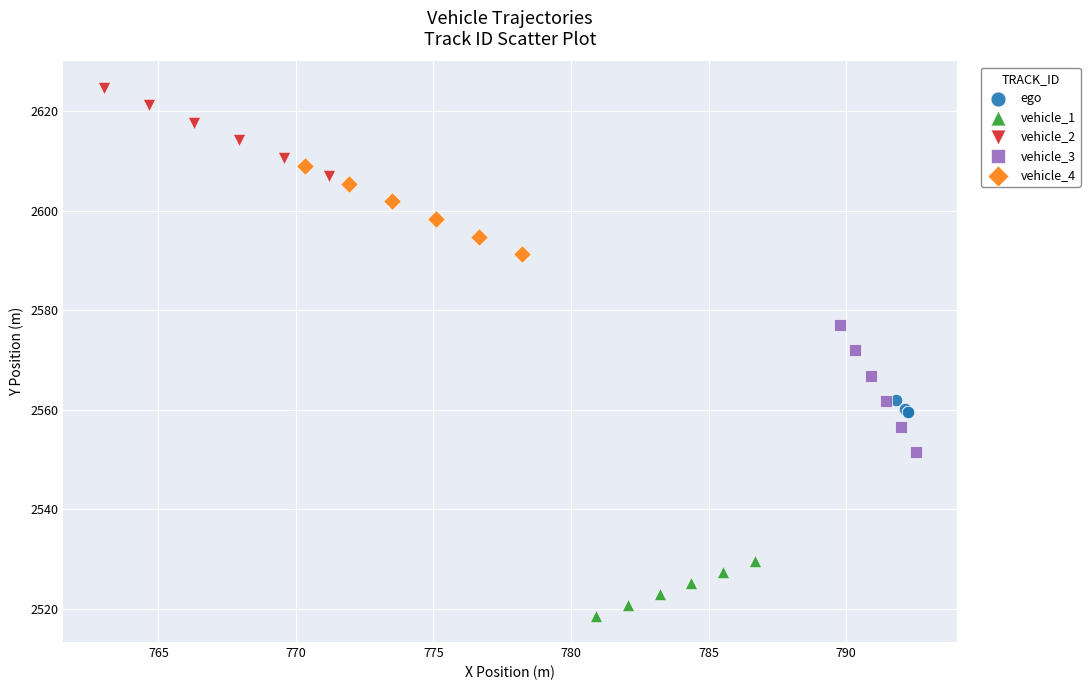

Which series contains the lowest Y value?

vehicle_1